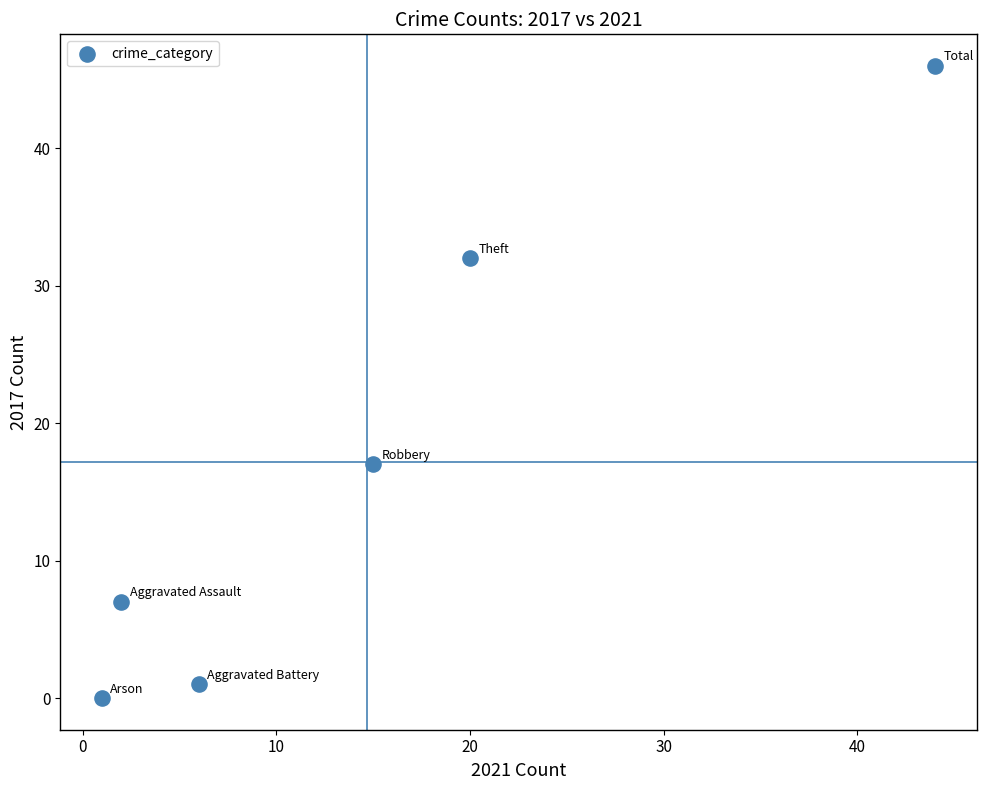

What is the average Y value?

17